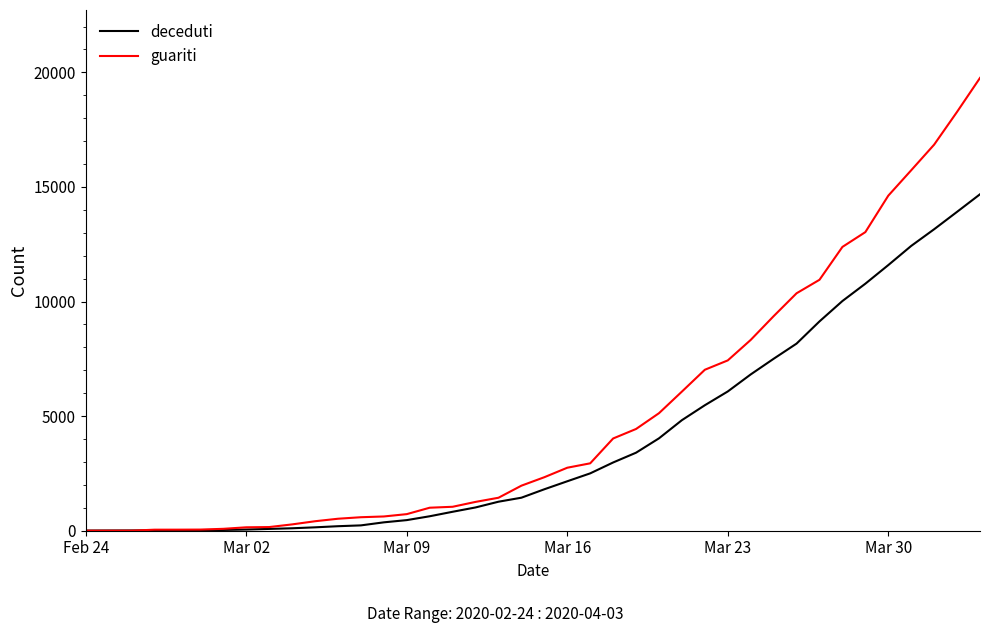

How many lines are shown in the chart?

2